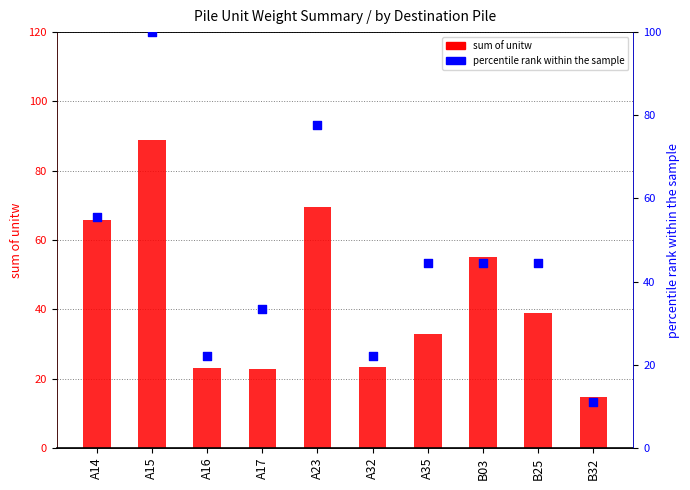

Which series reaches the maximum Y coordinate?

percentile rank within sample